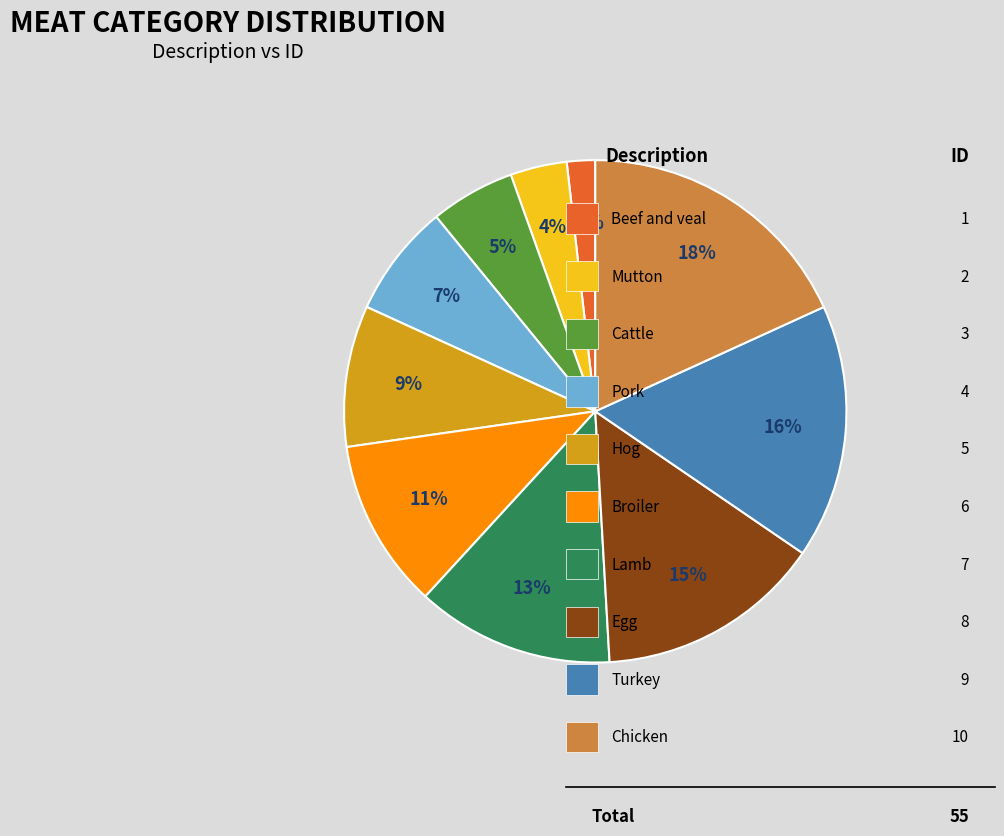

What percentage is the Beef and veal slice, to the nearest percent?

2%